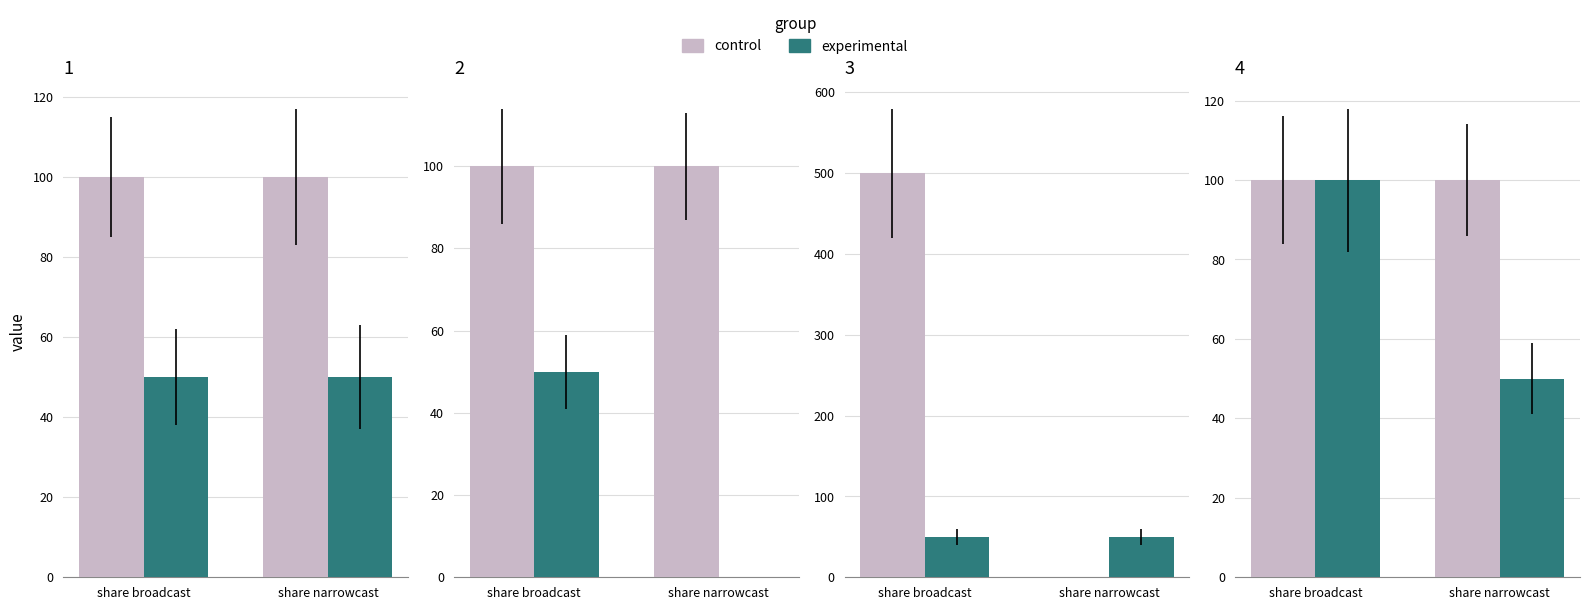

What is the difference between the experimental values at share narrowcast and share broadcast?

50